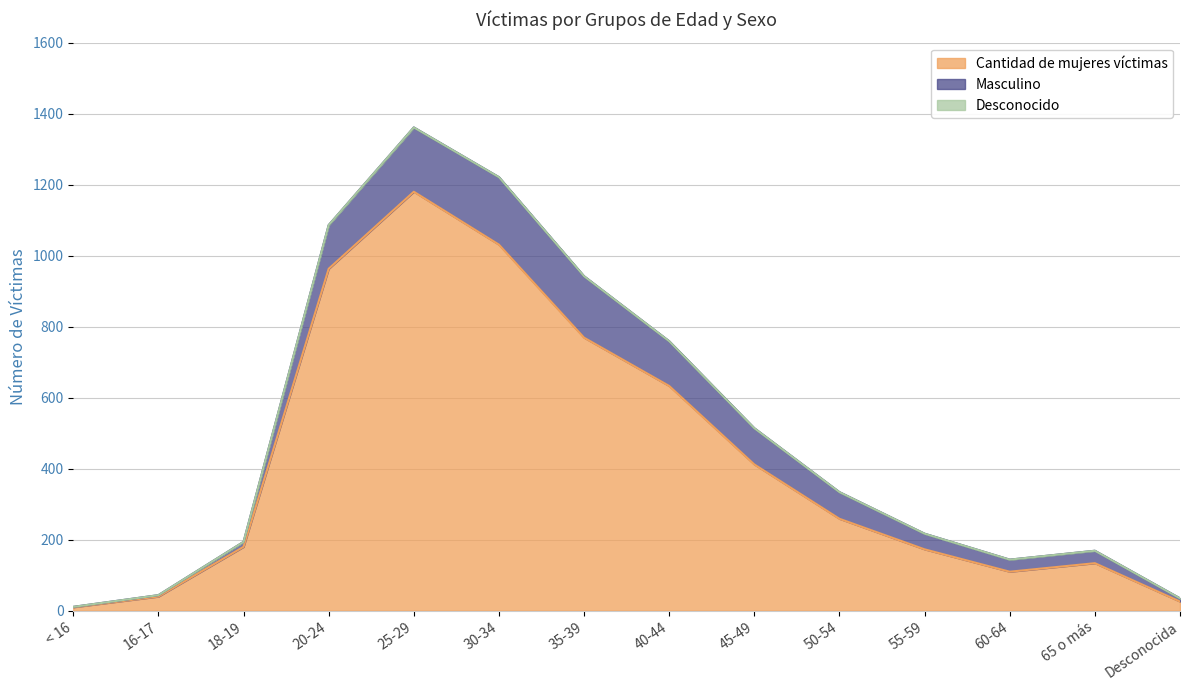

Rank the categories by Cantidad de mujeres víctimas value from lowest to highest.

< 16, Desconocida, 16-17, 60-64, 65 o más, 55-59, 18-19, 50-54, 45-49, 40-44, 35-39, 20-24, 30-34, 25-29